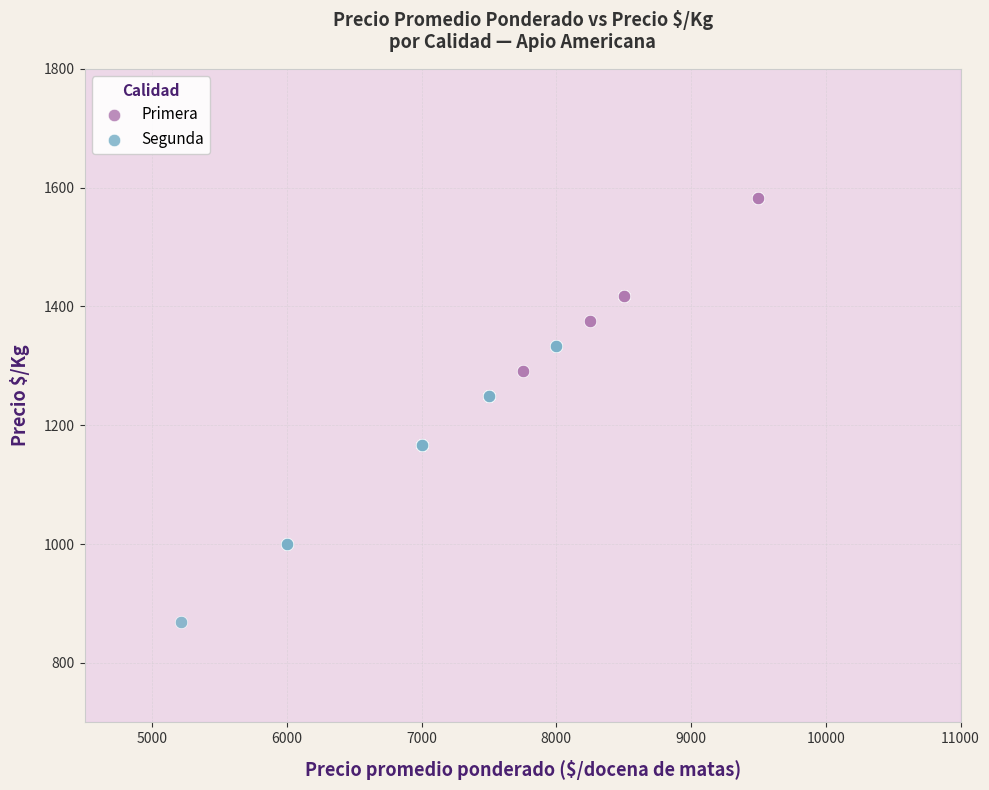

Which series contains the highest Y value?

Primera